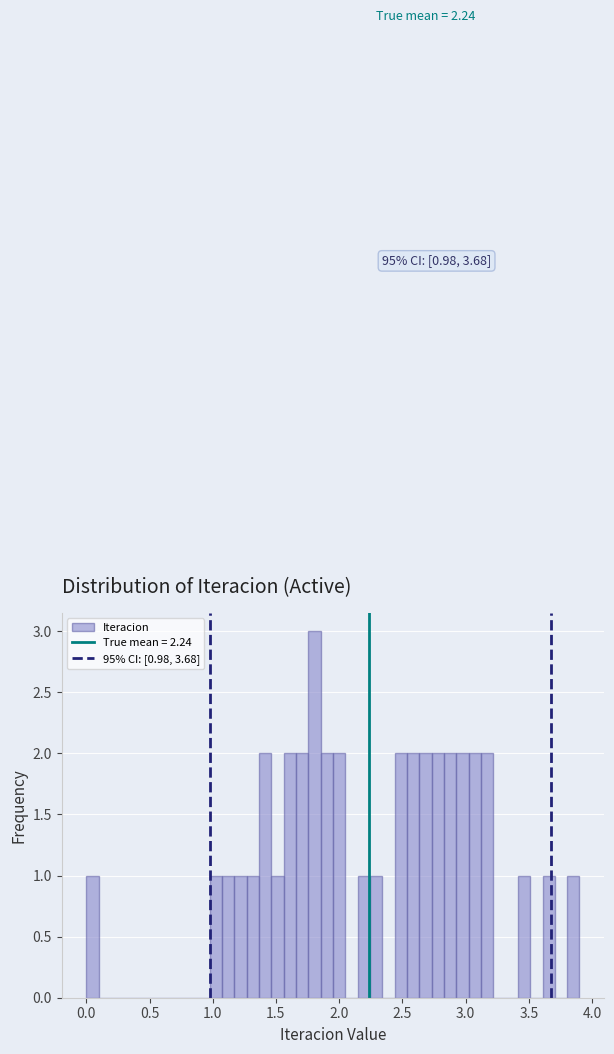

Around what value on the x-axis is the tallest bar? Give the approximate position of its centre, as read against the axis.

1.80